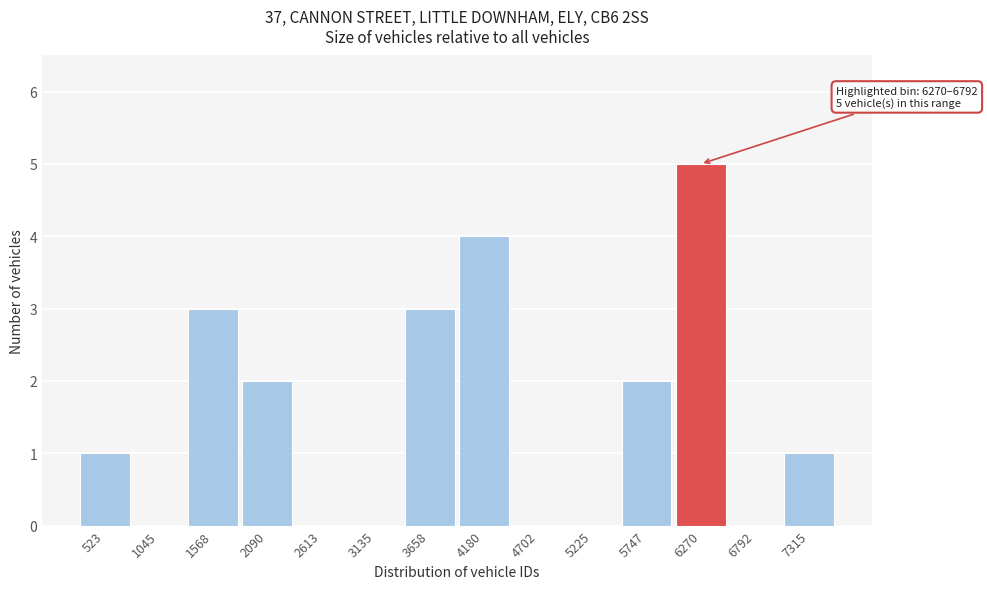

Reading left to right, transcribe all the data shown in this chart.

523=1	1045=0	1568=3	2090=2	2613=0	3135=0	3658=3	4180=4	4702=0	5225=0	5747=2	6270=5	6792=0	7315=1